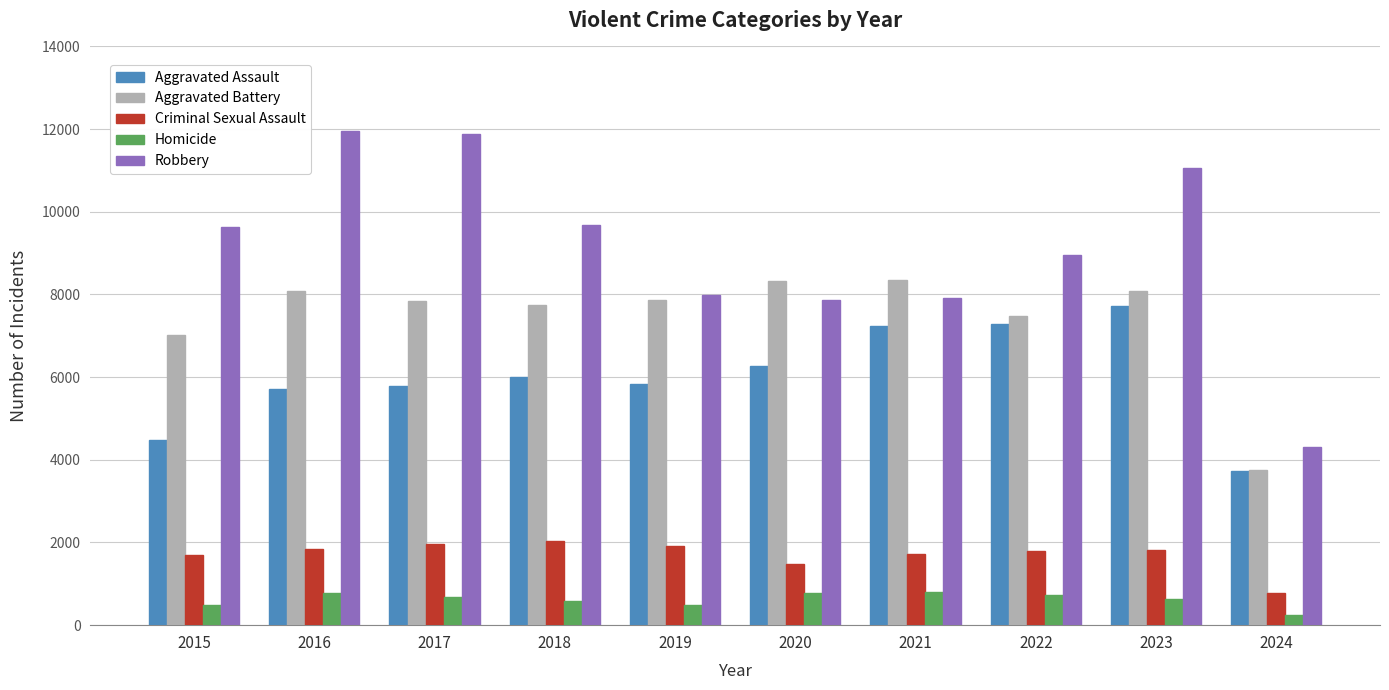

List the series in order of their peak value, highest first.

Robbery, Aggravated Battery, Aggravated Assault, Criminal Sexual Assault, Homicide